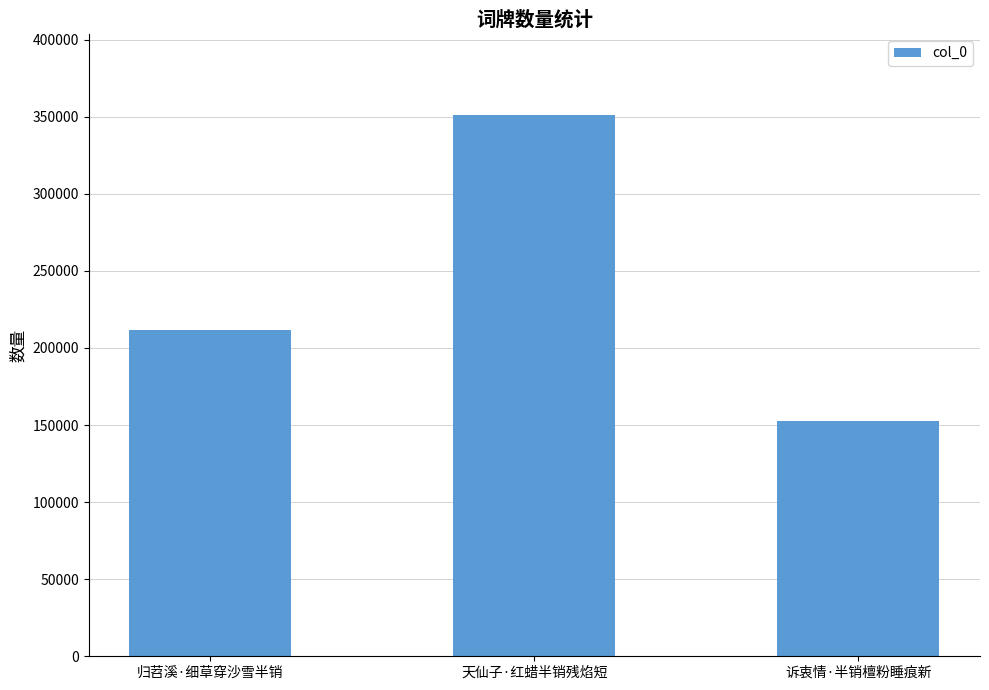

The chart shows a value of 297054 at 归苕溪·细草穿沙雪半销. True or false?

False